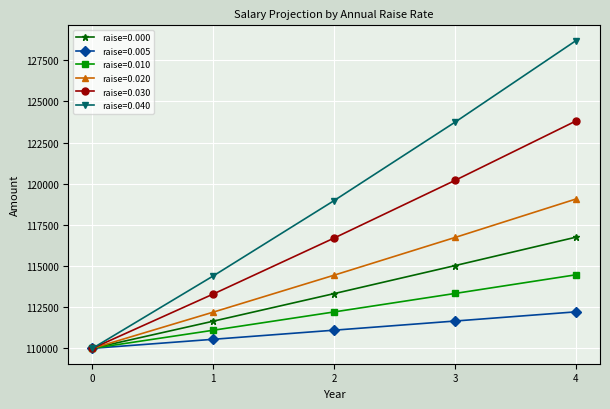

Reading left to right, what are all the values shown in this chart?

raise=0.000: 110000.0	111650.0	113324.8	115024.6	116750.0
raise=0.005: 110000.0	110550.0	111102.8	111658.3	112216.6
raise=0.010: 110000.0	111100.0	112211.0	113333.1	114466.4
raise=0.020: 110000.0	112200.0	114444.0	116732.9	119067.5
raise=0.030: 110000.0	113300.0	116699.0	120200.0	123806.0
raise=0.040: 110000.0	114400.0	118976.0	123735.0	128684.4